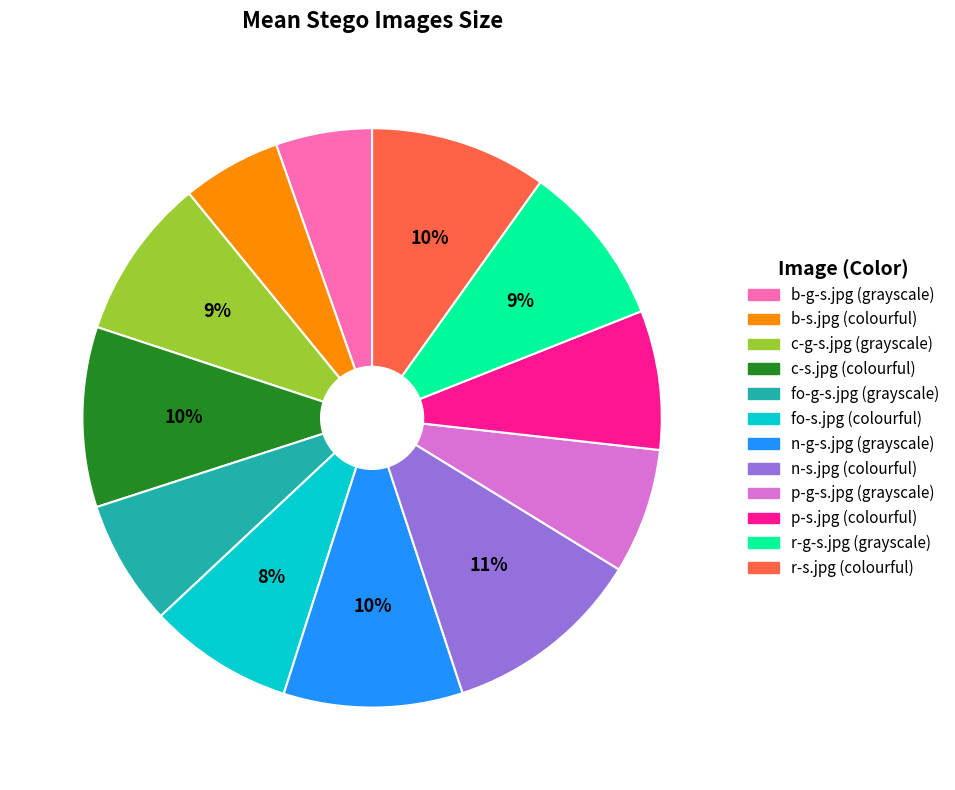

Which category has the biggest portion of the pie?

n-s.jpg (colourful)